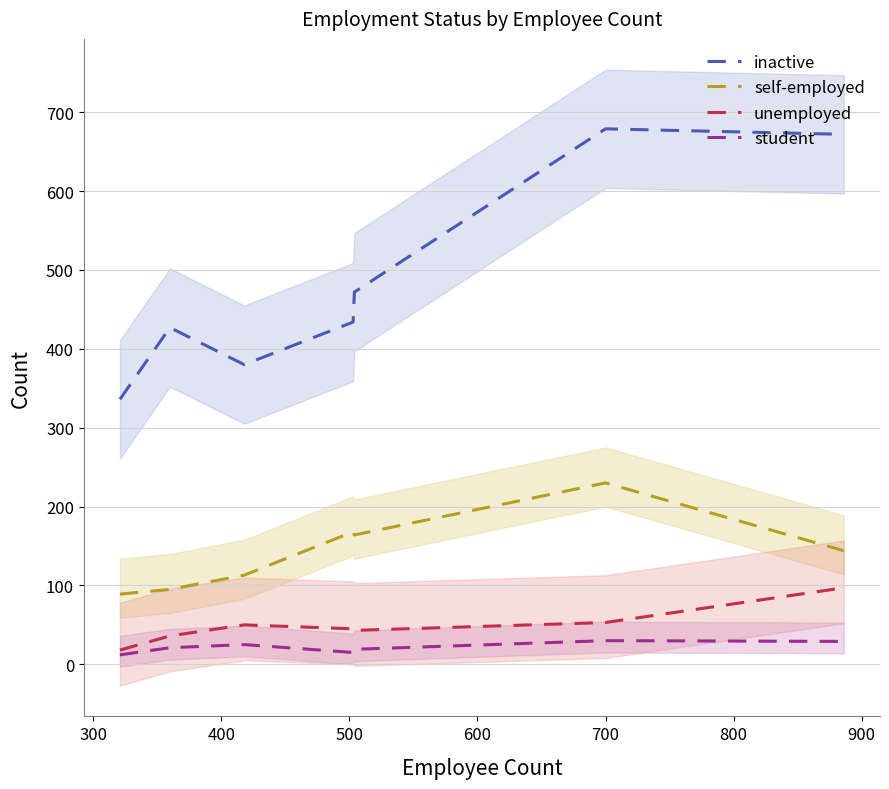

What is the difference between the maximum and minimum values in the self-employed series?

141